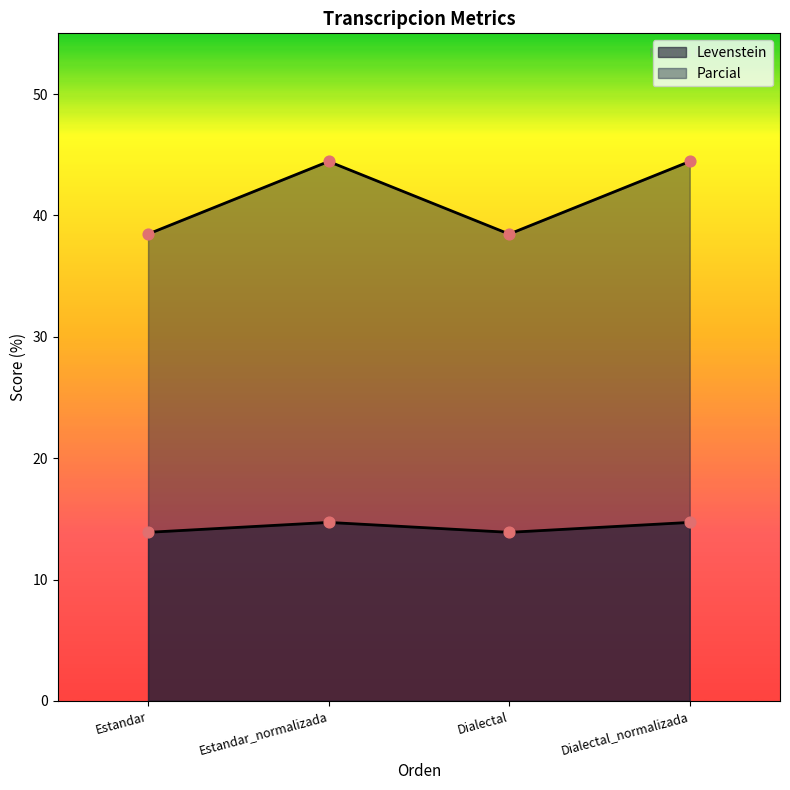

At which category is the sum across all series the highest?

Estandar_normalizada